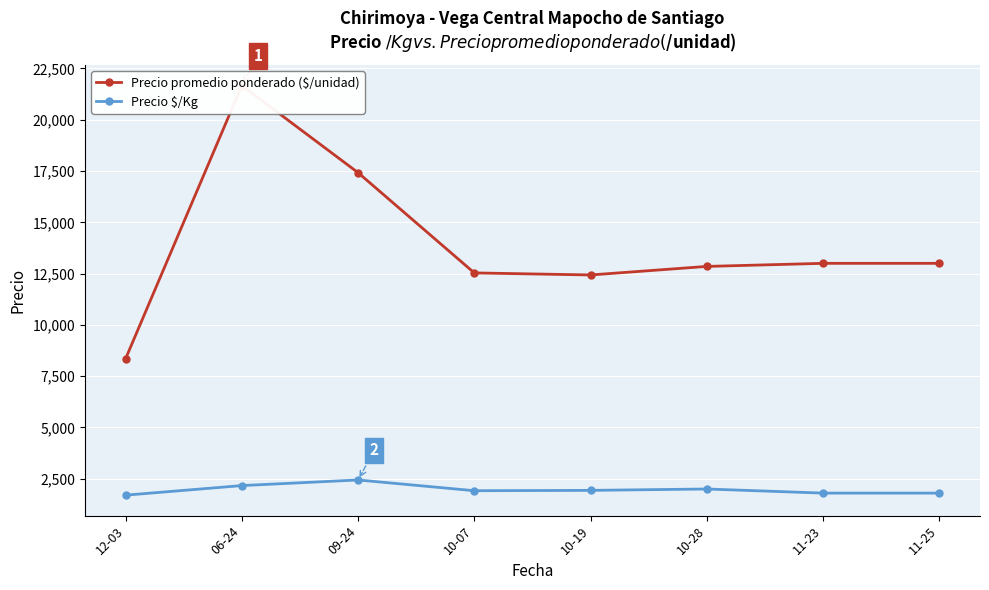

The value of Precio $/Kg at 11-25 is 792.2. True or false?

False